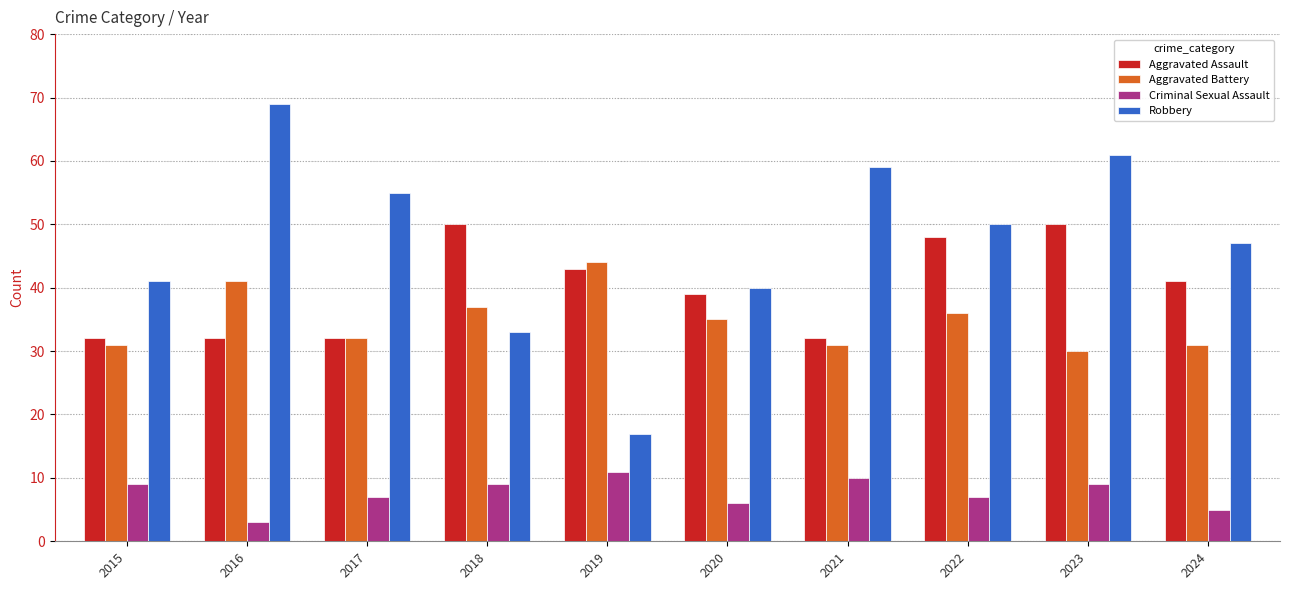

What is the minimum value for Criminal Sexual Assault?

3